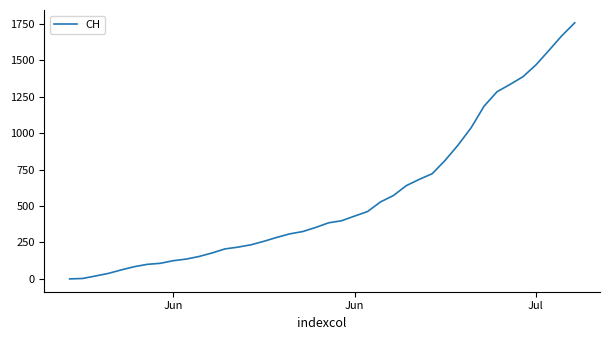

What is the difference between the maximum and minimum values?

1757